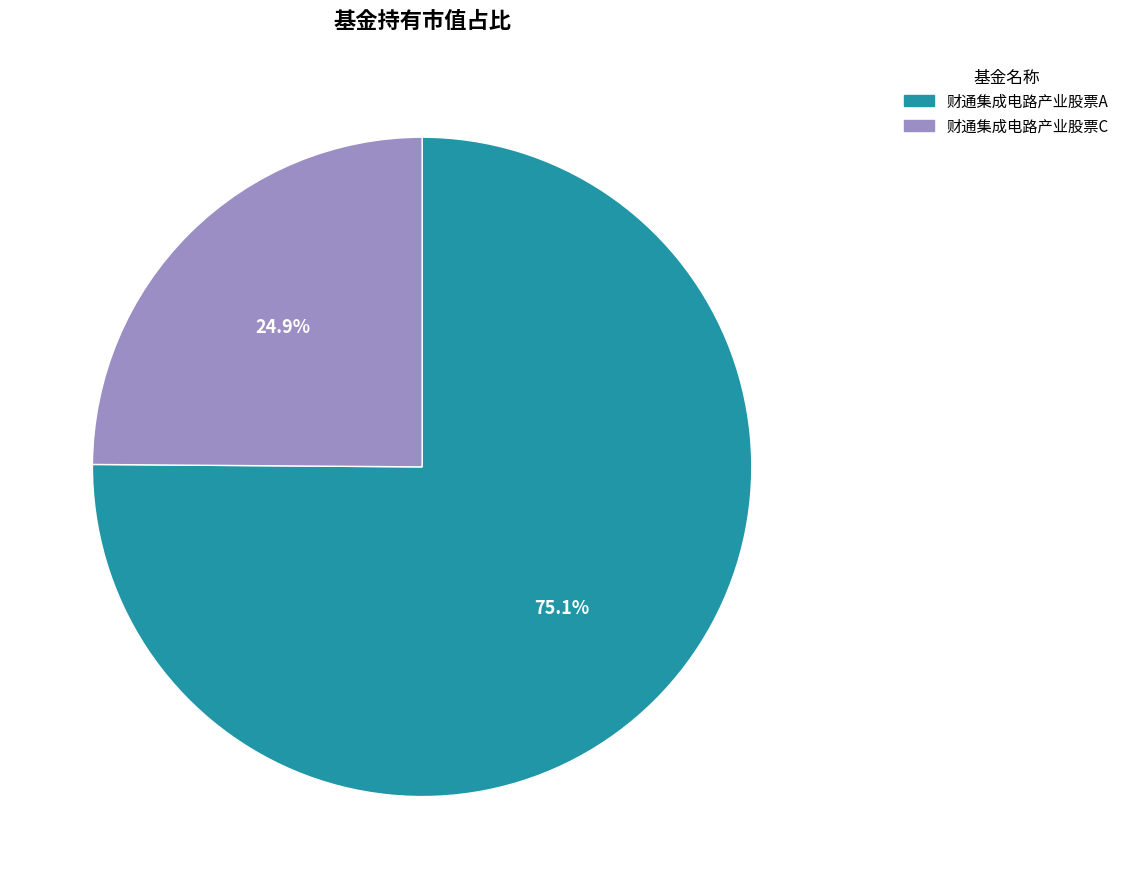

Is there any slice that represents more than half of the pie?

Yes